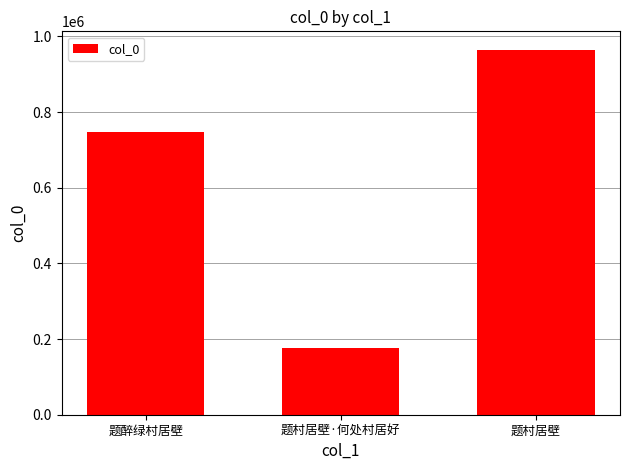

Count the values in the range 176511 to 965247.

3